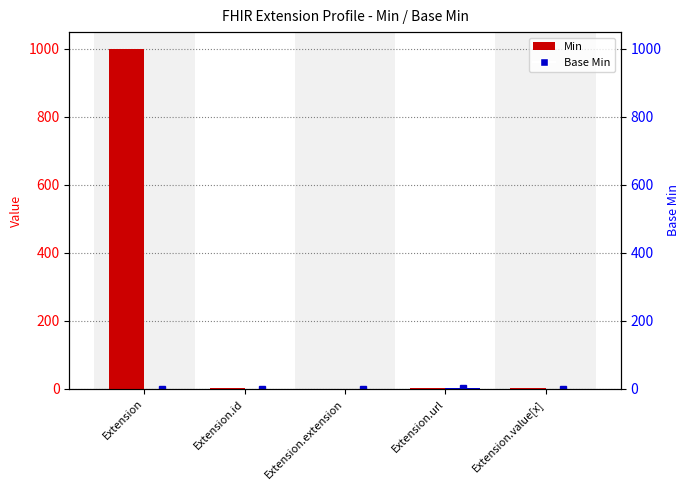

Which label corresponds to the largest value in the chart?

Extension